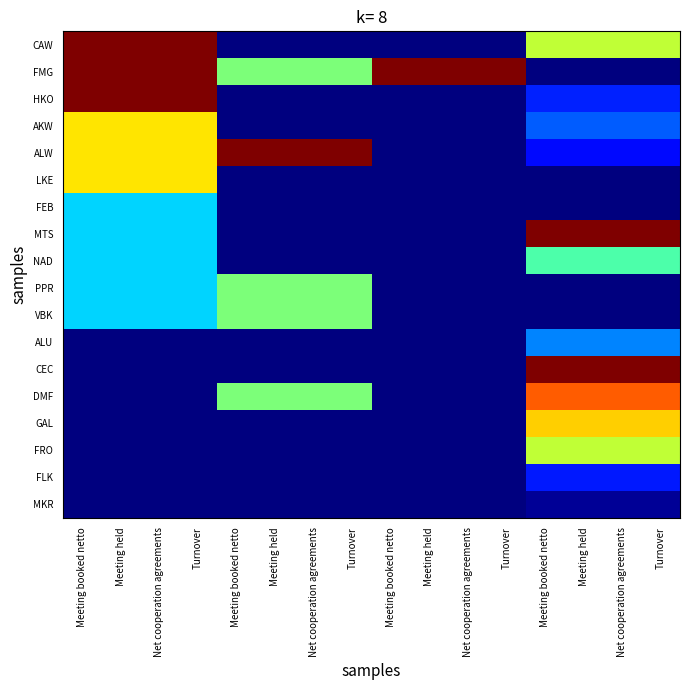

Reading left to right, what are all the values shown in this chart?

CAW: Meeting booked netto=1.0	Meeting held=1.0	Net cooperation agreements=1.0	Turnover=1.0	Meeting booked netto=0.0	Meeting held=0.0	Net cooperation agreements=0.0	Turnover=0.0	Meeting booked netto=0.0	Meeting held=0.0	Net cooperation agreements=0.0	Turnover=0.0	Meeting booked netto=0.6	Meeting held=0.6	Net cooperation agreements=0.6	Turnover=0.6
FMG: Meeting booked netto=1.0	Meeting held=1.0	Net cooperation agreements=1.0	Turnover=1.0	Meeting booked netto=0.5	Meeting held=0.5	Net cooperation agreements=0.5	Turnover=0.5	Meeting booked netto=1.0	Meeting held=1.0	Net cooperation agreements=1.0	Turnover=1.0	Meeting booked netto=0.0	Meeting held=0.0	Net cooperation agreements=0.0	Turnover=0.0
HKO: Meeting booked netto=1.0	Meeting held=1.0	Net cooperation agreements=1.0	Turnover=1.0	Meeting booked netto=0.0	Meeting held=0.0	Net cooperation agreements=0.0	Turnover=0.0	Meeting booked netto=0.0	Meeting held=0.0	Net cooperation agreements=0.0	Turnover=0.0	Meeting booked netto=0.2	Meeting held=0.2	Net cooperation agreements=0.2	Turnover=0.2
AKW: Meeting booked netto=0.7	Meeting held=0.7	Net cooperation agreements=0.7	Turnover=0.7	Meeting booked netto=0.0	Meeting held=0.0	Net cooperation agreements=0.0	Turnover=0.0	Meeting booked netto=0.0	Meeting held=0.0	Net cooperation agreements=0.0	Turnover=0.0	Meeting booked netto=0.2	Meeting held=0.2	Net cooperation agreements=0.2	Turnover=0.2
ALW: Meeting booked netto=0.7	Meeting held=0.7	Net cooperation agreements=0.7	Turnover=0.7	Meeting booked netto=1.0	Meeting held=1.0	Net cooperation agreements=1.0	Turnover=1.0	Meeting booked netto=0.0	Meeting held=0.0	Net cooperation agreements=0.0	Turnover=0.0	Meeting booked netto=0.1	Meeting held=0.1	Net cooperation agreements=0.1	Turnover=0.1
LKE: Meeting booked netto=0.7	Meeting held=0.7	Net cooperation agreements=0.7	Turnover=0.7	Meeting booked netto=0.0	Meeting held=0.0	Net cooperation agreements=0.0	Turnover=0.0	Meeting booked netto=0.0	Meeting held=0.0	Net cooperation agreements=0.0	Turnover=0.0	Meeting booked netto=0.0	Meeting held=0.0	Net cooperation agreements=0.0	Turnover=0.0
FEB: Meeting booked netto=0.3	Meeting held=0.3	Net cooperation agreements=0.3	Turnover=0.3	Meeting booked netto=0.0	Meeting held=0.0	Net cooperation agreements=0.0	Turnover=0.0	Meeting booked netto=0.0	Meeting held=0.0	Net cooperation agreements=0.0	Turnover=0.0	Meeting booked netto=0.0	Meeting held=0.0	Net cooperation agreements=0.0	Turnover=0.0
MTS: Meeting booked netto=0.3	Meeting held=0.3	Net cooperation agreements=0.3	Turnover=0.3	Meeting booked netto=0.0	Meeting held=0.0	Net cooperation agreements=0.0	Turnover=0.0	Meeting booked netto=0.0	Meeting held=0.0	Net cooperation agreements=0.0	Turnover=0.0	Meeting booked netto=1.0	Meeting held=1.0	Net cooperation agreements=1.0	Turnover=1.0
NAD: Meeting booked netto=0.3	Meeting held=0.3	Net cooperation agreements=0.3	Turnover=0.3	Meeting booked netto=0.0	Meeting held=0.0	Net cooperation agreements=0.0	Turnover=0.0	Meeting booked netto=0.0	Meeting held=0.0	Net cooperation agreements=0.0	Turnover=0.0	Meeting booked netto=0.4	Meeting held=0.4	Net cooperation agreements=0.4	Turnover=0.4
PPR: Meeting booked netto=0.3	Meeting held=0.3	Net cooperation agreements=0.3	Turnover=0.3	Meeting booked netto=0.5	Meeting held=0.5	Net cooperation agreements=0.5	Turnover=0.5	Meeting booked netto=0.0	Meeting held=0.0	Net cooperation agreements=0.0	Turnover=0.0	Meeting booked netto=0.0	Meeting held=0.0	Net cooperation agreements=0.0	Turnover=0.0
VBK: Meeting booked netto=0.3	Meeting held=0.3	Net cooperation agreements=0.3	Turnover=0.3	Meeting booked netto=0.5	Meeting held=0.5	Net cooperation agreements=0.5	Turnover=0.5	Meeting booked netto=0.0	Meeting held=0.0	Net cooperation agreements=0.0	Turnover=0.0	Meeting booked netto=0.0	Meeting held=0.0	Net cooperation agreements=0.0	Turnover=0.0
ALU: Meeting booked netto=0.0	Meeting held=0.0	Net cooperation agreements=0.0	Turnover=0.0	Meeting booked netto=0.0	Meeting held=0.0	Net cooperation agreements=0.0	Turnover=0.0	Meeting booked netto=0.0	Meeting held=0.0	Net cooperation agreements=0.0	Turnover=0.0	Meeting booked netto=0.3	Meeting held=0.3	Net cooperation agreements=0.3	Turnover=0.3
CEC: Meeting booked netto=0.0	Meeting held=0.0	Net cooperation agreements=0.0	Turnover=0.0	Meeting booked netto=0.0	Meeting held=0.0	Net cooperation agreements=0.0	Turnover=0.0	Meeting booked netto=0.0	Meeting held=0.0	Net cooperation agreements=0.0	Turnover=0.0	Meeting booked netto=1.0	Meeting held=1.0	Net cooperation agreements=1.0	Turnover=1.0
DMF: Meeting booked netto=0.0	Meeting held=0.0	Net cooperation agreements=0.0	Turnover=0.0	Meeting booked netto=0.5	Meeting held=0.5	Net cooperation agreements=0.5	Turnover=0.5	Meeting booked netto=0.0	Meeting held=0.0	Net cooperation agreements=0.0	Turnover=0.0	Meeting booked netto=0.8	Meeting held=0.8	Net cooperation agreements=0.8	Turnover=0.8
GAL: Meeting booked netto=0.0	Meeting held=0.0	Net cooperation agreements=0.0	Turnover=0.0	Meeting booked netto=0.0	Meeting held=0.0	Net cooperation agreements=0.0	Turnover=0.0	Meeting booked netto=0.0	Meeting held=0.0	Net cooperation agreements=0.0	Turnover=0.0	Meeting booked netto=0.7	Meeting held=0.7	Net cooperation agreements=0.7	Turnover=0.7
FRO: Meeting booked netto=0.0	Meeting held=0.0	Net cooperation agreements=0.0	Turnover=0.0	Meeting booked netto=0.0	Meeting held=0.0	Net cooperation agreements=0.0	Turnover=0.0	Meeting booked netto=0.0	Meeting held=0.0	Net cooperation agreements=0.0	Turnover=0.0	Meeting booked netto=0.6	Meeting held=0.6	Net cooperation agreements=0.6	Turnover=0.6
FLK: Meeting booked netto=0.0	Meeting held=0.0	Net cooperation agreements=0.0	Turnover=0.0	Meeting booked netto=0.0	Meeting held=0.0	Net cooperation agreements=0.0	Turnover=0.0	Meeting booked netto=0.0	Meeting held=0.0	Net cooperation agreements=0.0	Turnover=0.0	Meeting booked netto=0.1	Meeting held=0.1	Net cooperation agreements=0.1	Turnover=0.1
MKR: Meeting booked netto=0.0	Meeting held=0.0	Net cooperation agreements=0.0	Turnover=0.0	Meeting booked netto=0.0	Meeting held=0.0	Net cooperation agreements=0.0	Turnover=0.0	Meeting booked netto=0.0	Meeting held=0.0	Net cooperation agreements=0.0	Turnover=0.0	Meeting booked netto=0.0	Meeting held=0.0	Net cooperation agreements=0.0	Turnover=0.0